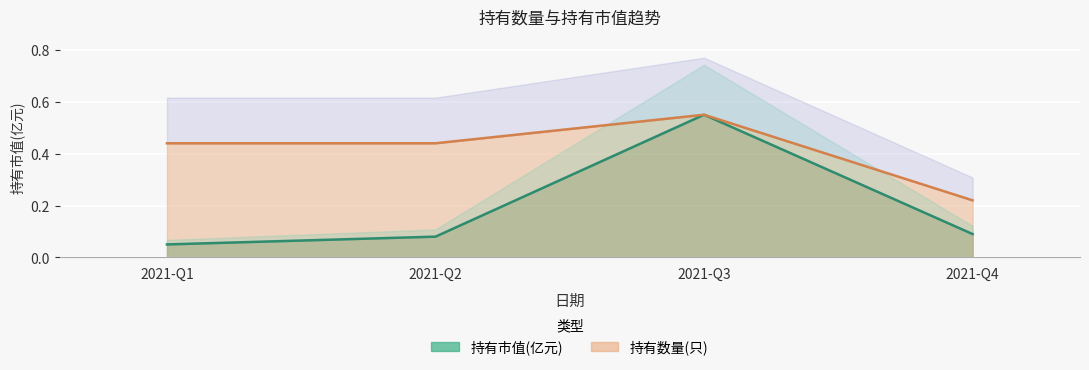

Reading right to left, what are all the values shown in this chart?

持有市值(亿元): 0.1	0.6	0.1	0.1
持有数量(只): 0.2	0.6	0.4	0.4